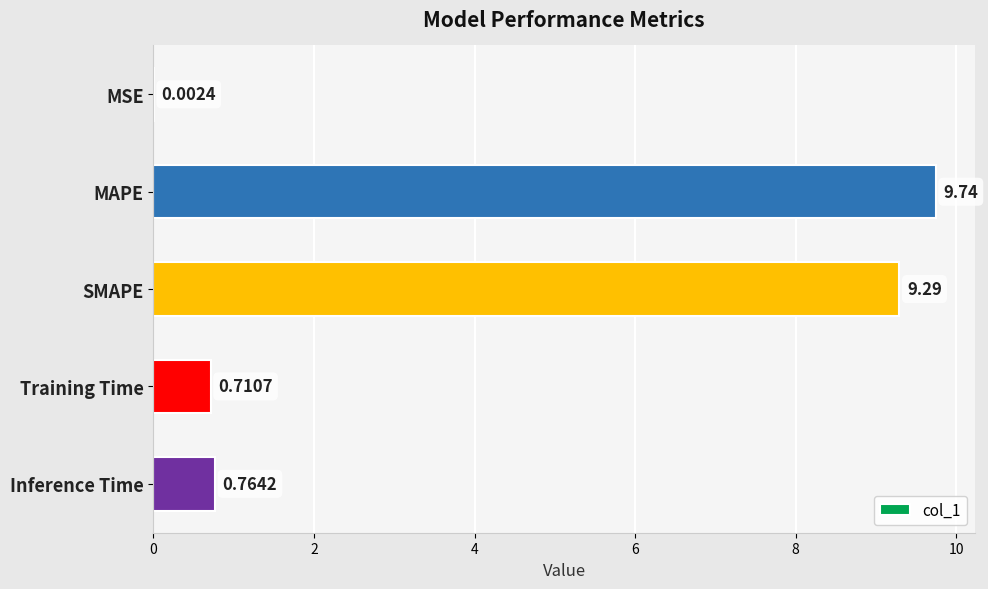

What is the change in value from MAPE to SMAPE?

-0.5